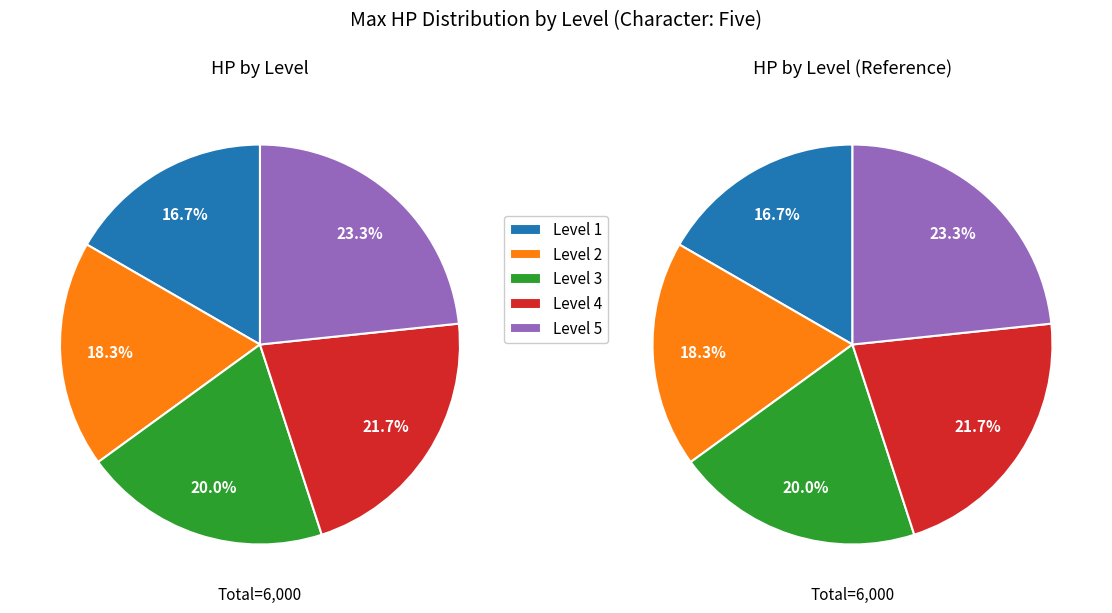

To the nearest percent, what is the difference between the Level 5 and Level 1 slice percentages?

7%